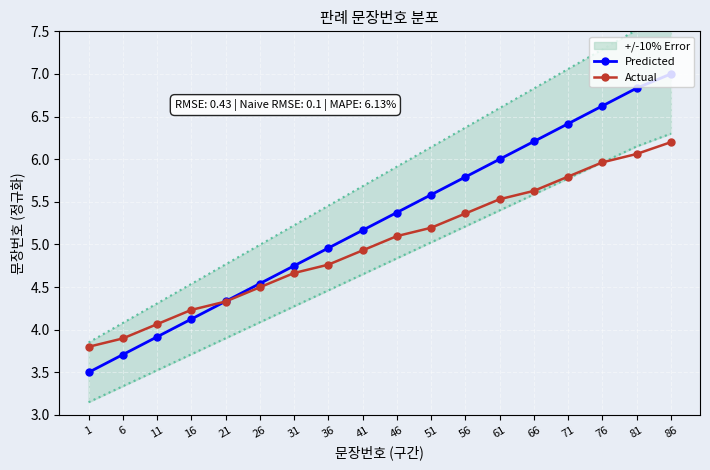

True or false: Predicted and Actual cross at least once.

True